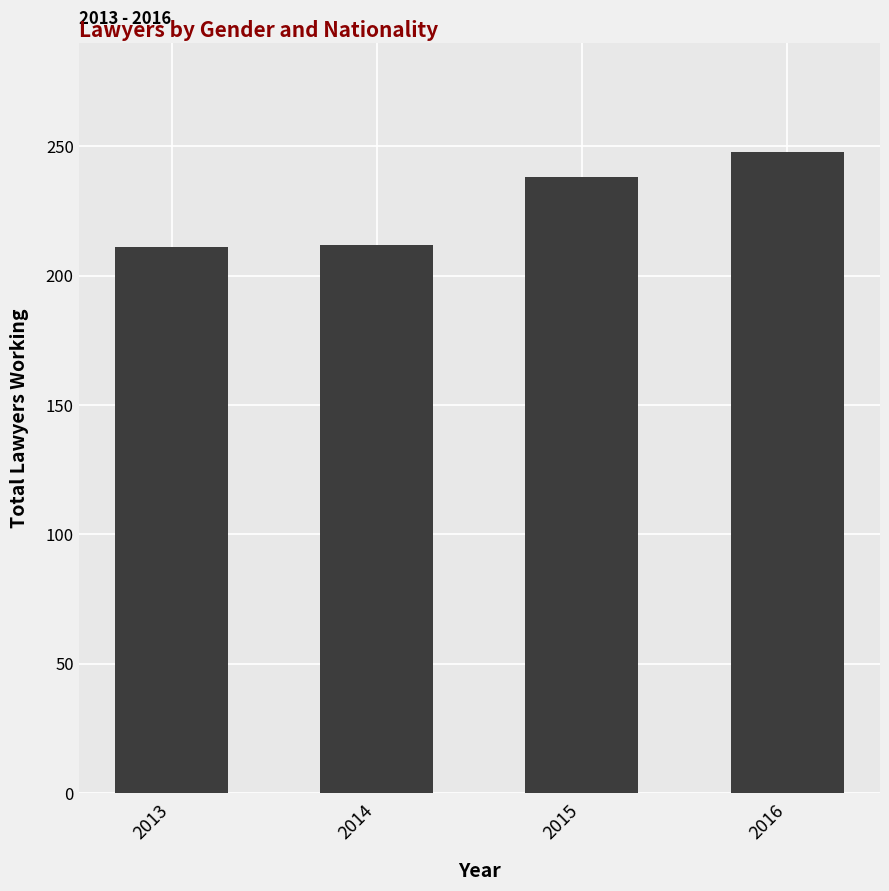

How many categories are shown in the chart?

4